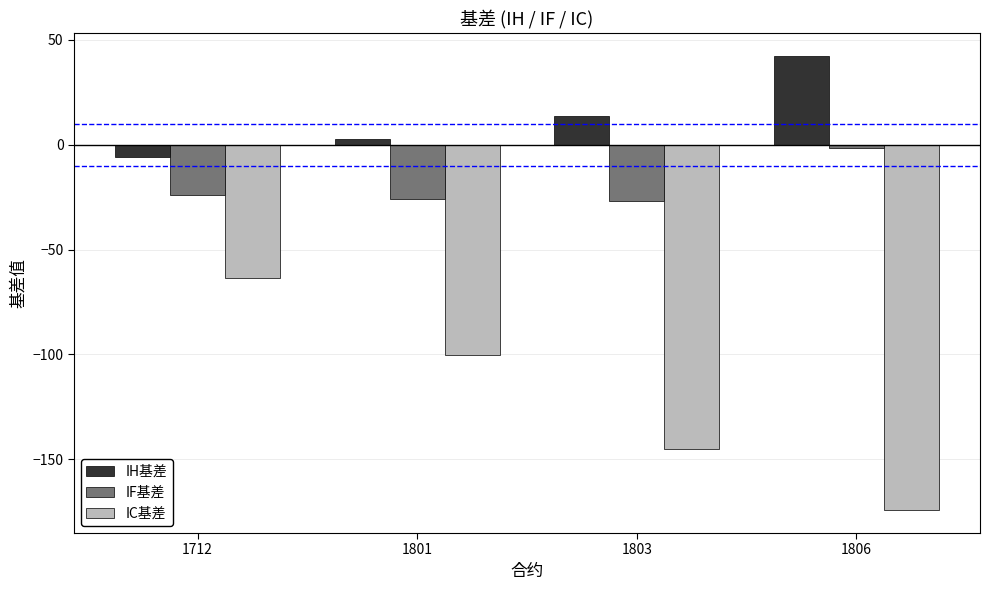

Which series has the largest total across all categories?

IH基差